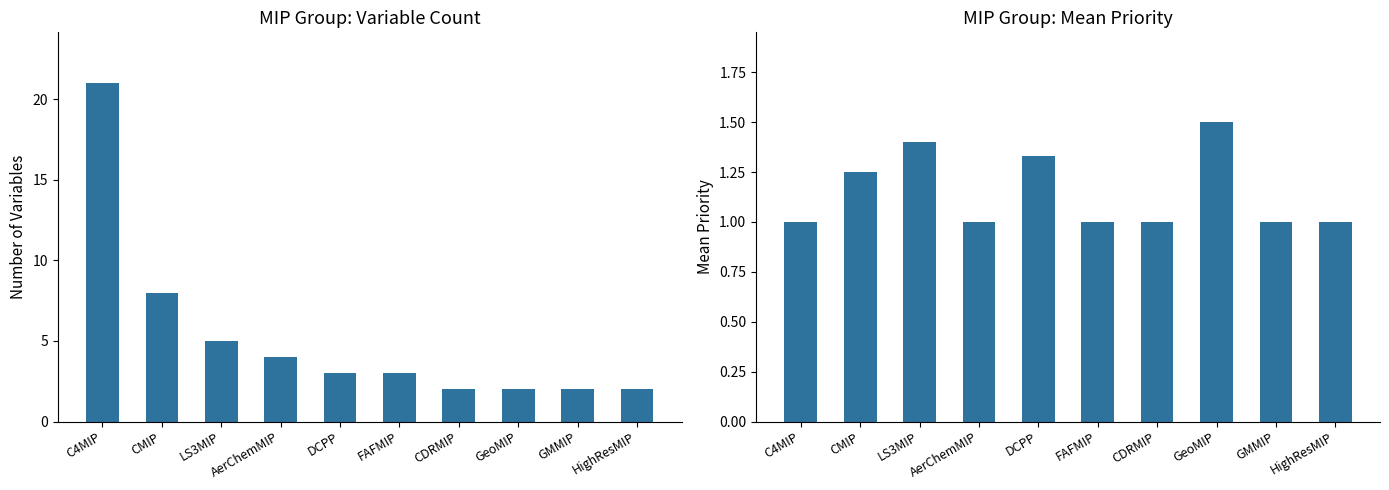

Rank the categories by Mean Priority value from highest to lowest.

GeoMIP, LS3MIP, DCPP, CMIP, C4MIP, AerChemMIP, FAFMIP, CDRMIP, GMMIP, HighResMIP